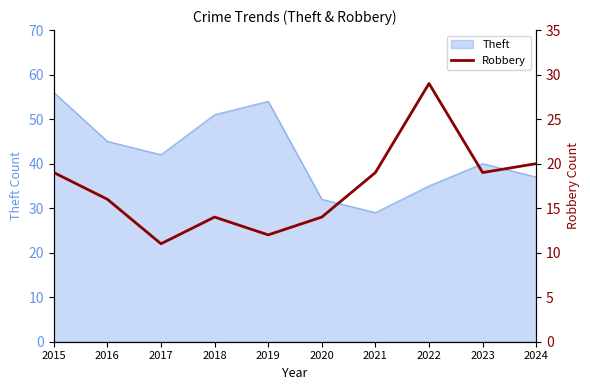

The Theft series shows 45 at 2016. True or false?

True